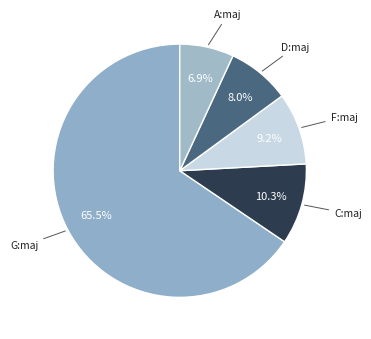

Count the number of slices in the pie.

5